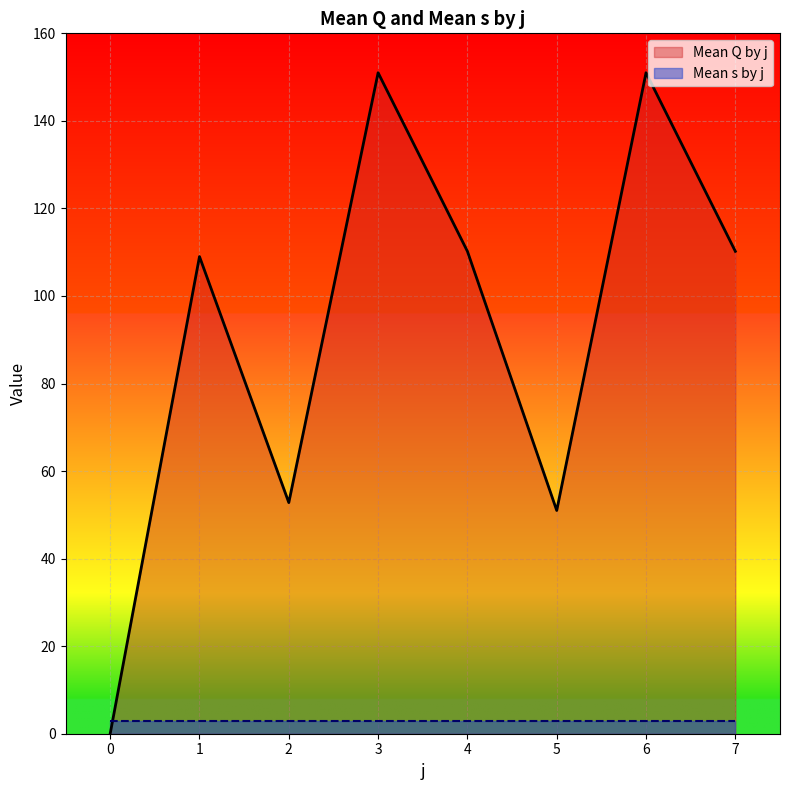

How many categories are shown in the chart?

8